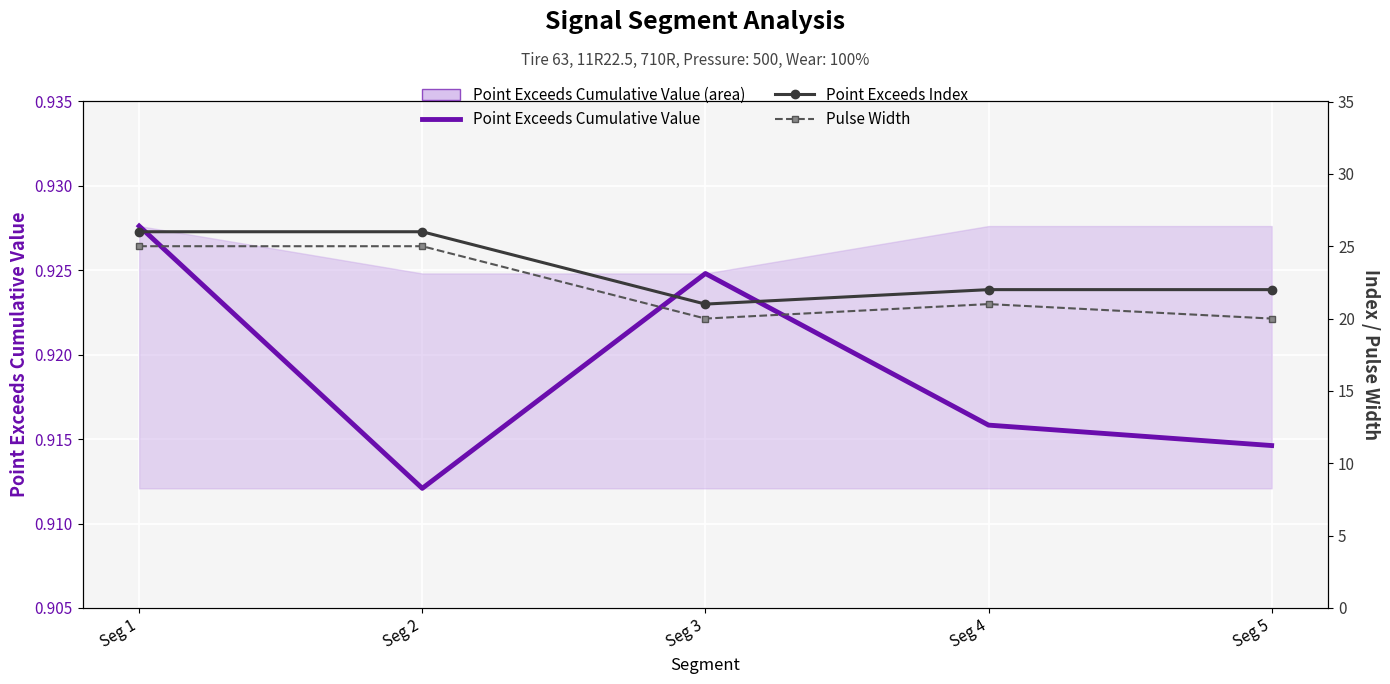

Reading left to right, list all the values displayed in this chart.

Point Exceeds Cumulative Value: Seg 1=0.9	Seg 2=0.9	Seg 3=0.9	Seg 4=0.9	Seg 5=0.9
Point Exceeds Index: Seg 1=26.0	Seg 2=26.0	Seg 3=21.0	Seg 4=22.0	Seg 5=22.0
Pulse Width: Seg 1=25.0	Seg 2=25.0	Seg 3=20.0	Seg 4=21.0	Seg 5=20.0